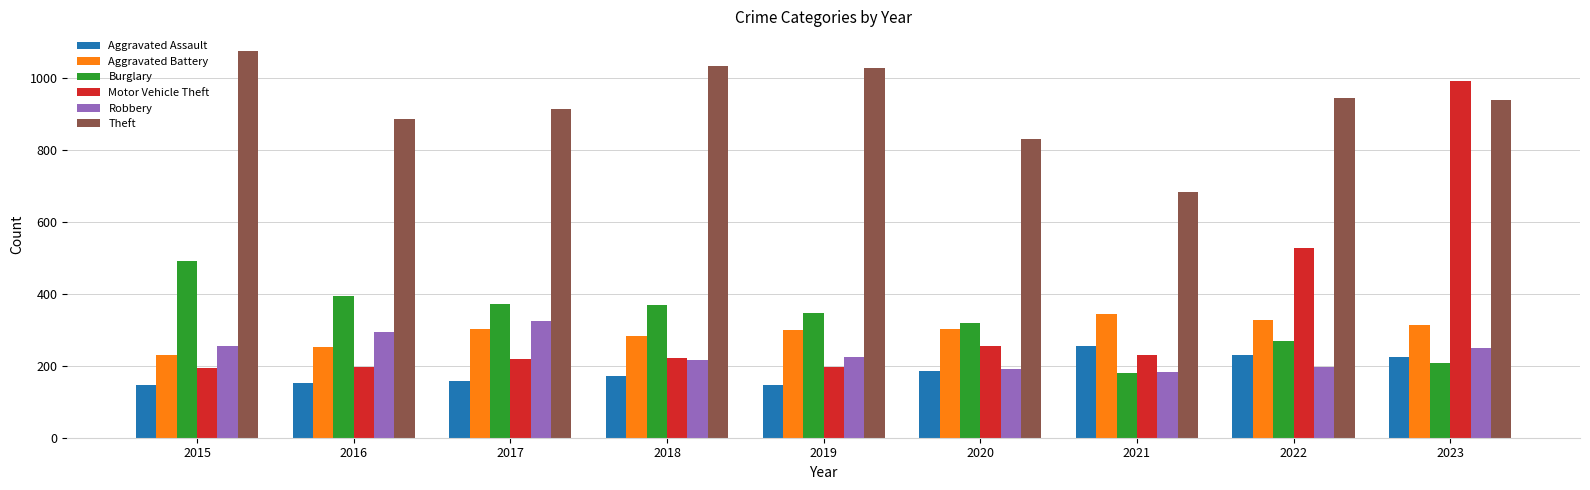

What value does the Theft series have at 2021?

685